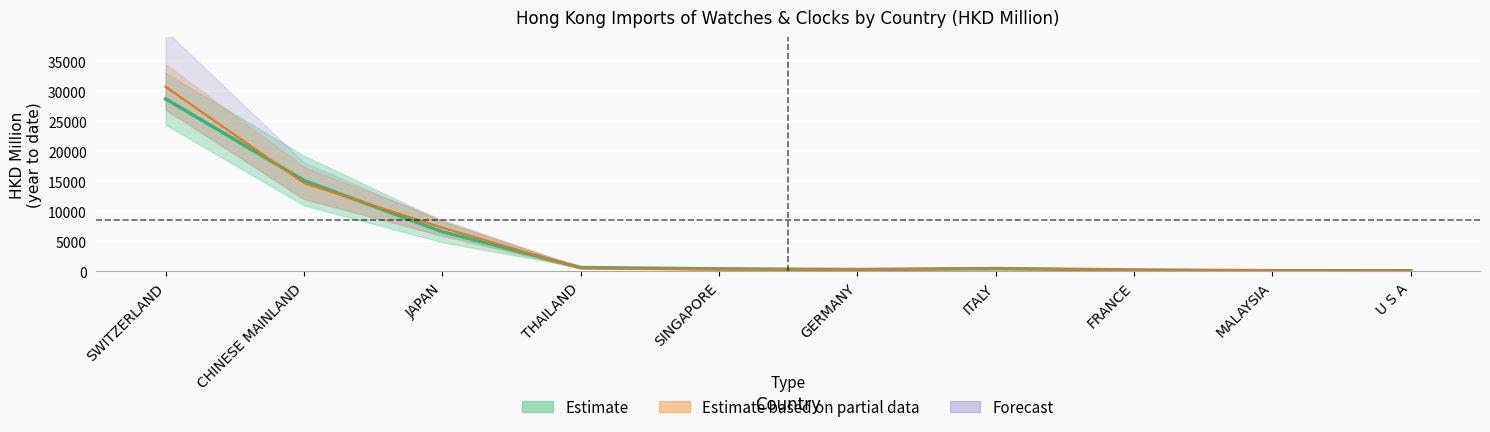

At how many categories does at least one series exceed 7941?

3